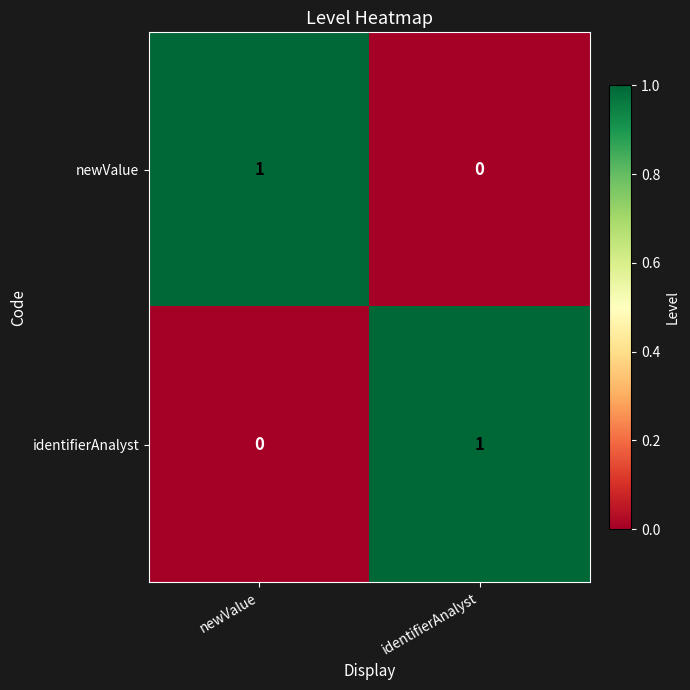

Which category has the highest value in the identifierAnalyst series?

identifierAnalyst